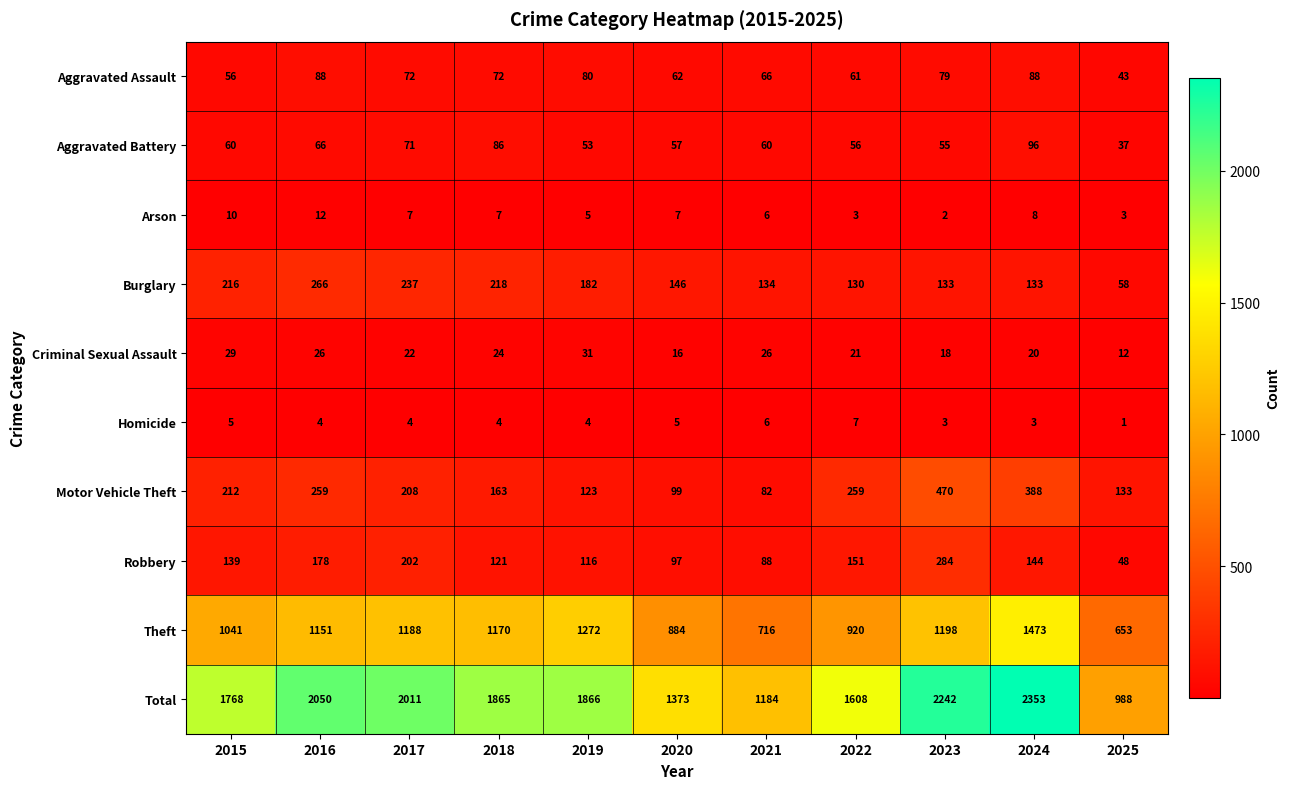

What is the difference between the highest and lowest values at 2025?

987